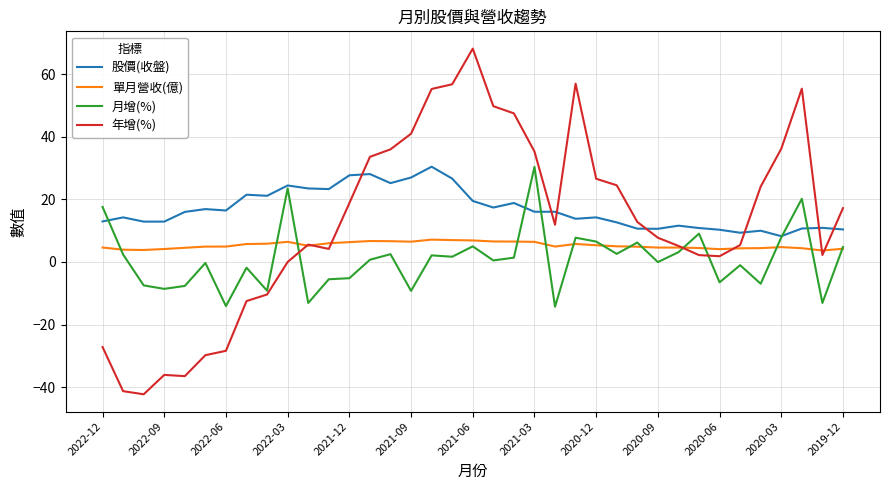

Rank the series by their average value, from highest to lowest.

股價(收盤), 年增(%), 單月營收(億), 月增(%)